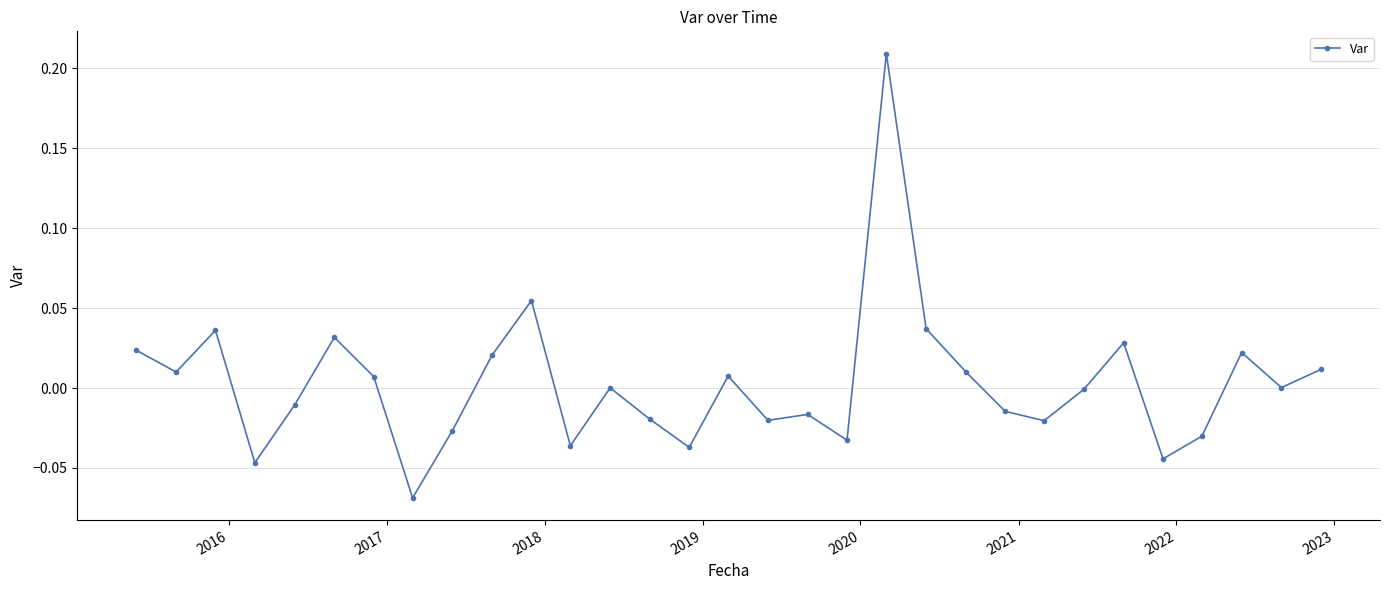

True or false: the data has more than 1 interior local peaks.

True